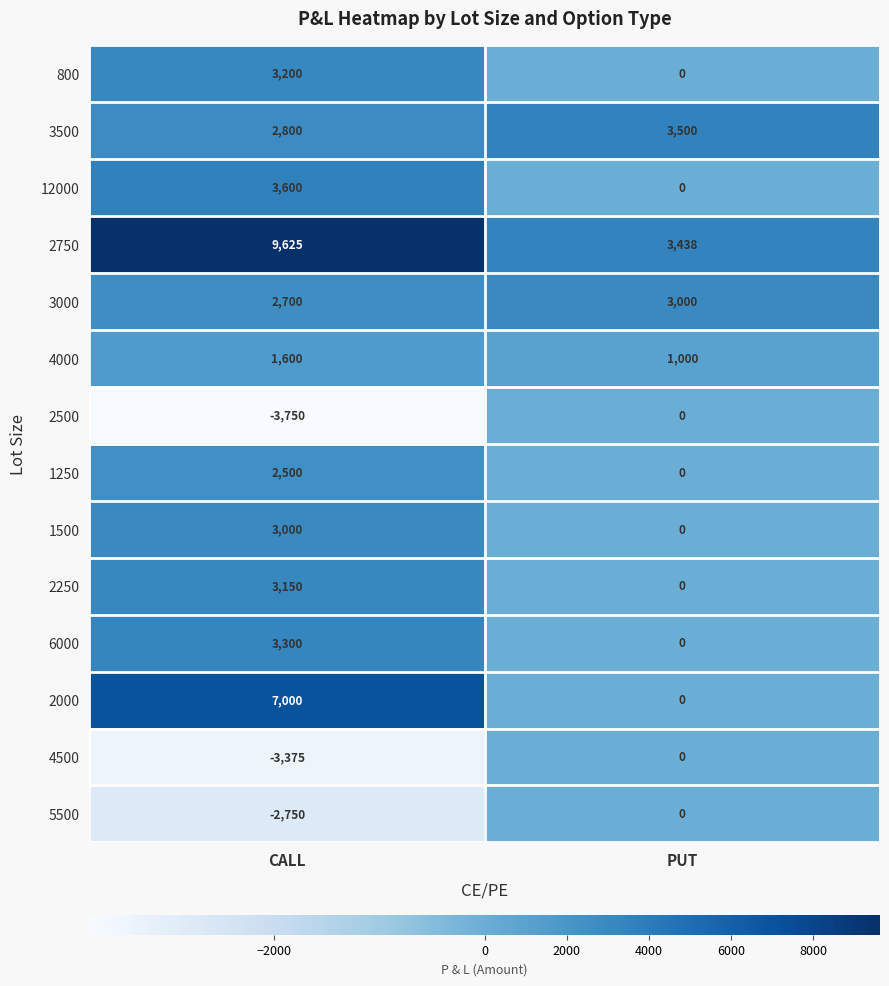

Reading left to right, extract all data points from this chart.

800: CALL=3200	PUT=0
3500: CALL=2800	PUT=3500
12000: CALL=3600	PUT=0
2750: CALL=9625	PUT=3438
3000: CALL=2700	PUT=3000
4000: CALL=1600	PUT=1000
2500: CALL=-3750	PUT=0
1250: CALL=2500	PUT=0
1500: CALL=3000	PUT=0
2250: CALL=3150	PUT=0
6000: CALL=3300	PUT=0
2000: CALL=7000	PUT=0
4500: CALL=-3375	PUT=0
5500: CALL=-2750	PUT=0